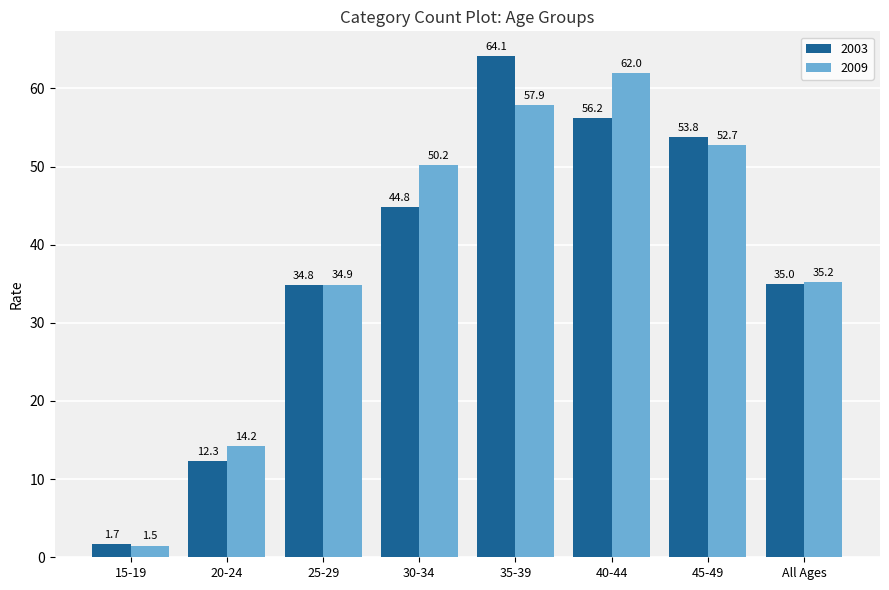

Read the 2003 value at 15-19.

1.7